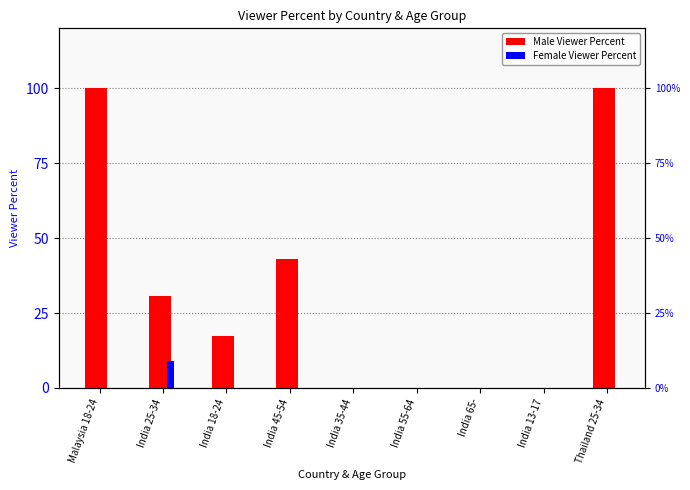

At which category is the sum across all series the highest?

Malaysia 18-24